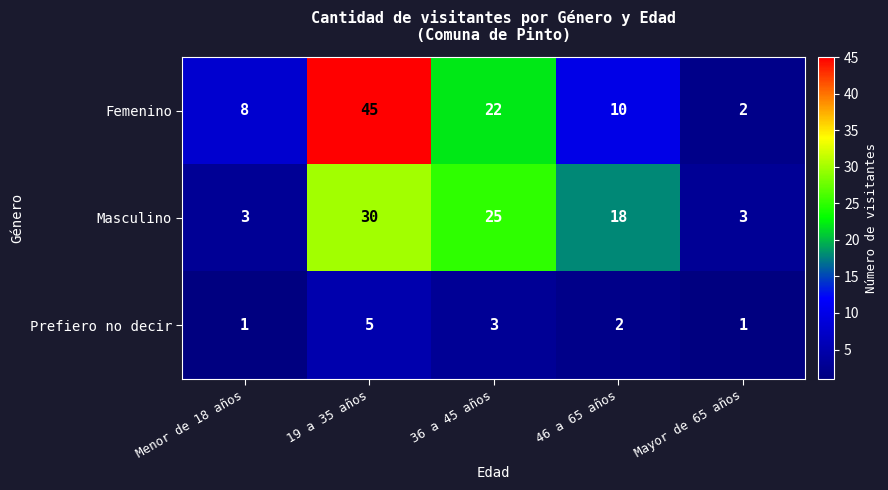

Reading left to right, list all the values displayed in this chart.

Femenino: 8	45	22	10	2
Masculino: 3	30	25	18	3
Prefiero no decir: 1	5	3	2	1